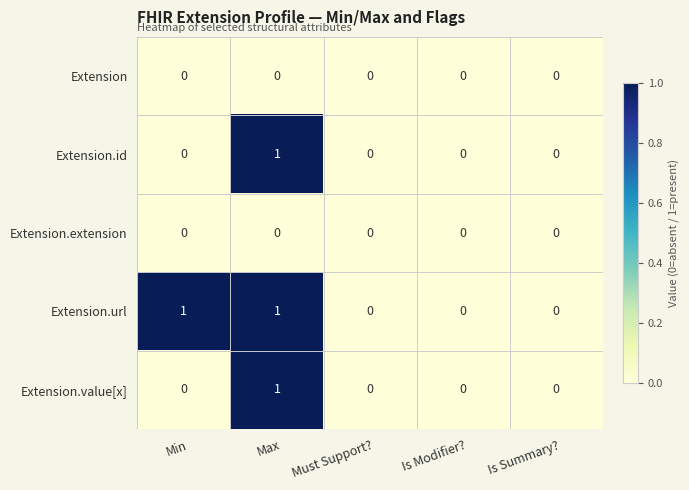

At which label does Extension.value[x] reach its peak?

Max